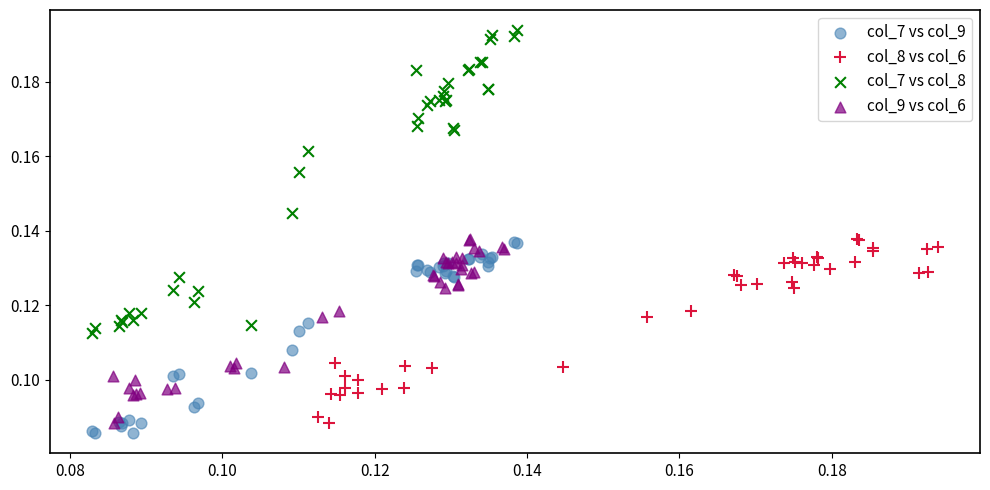

Which series contains the lowest Y value?

col_7 vs col_9